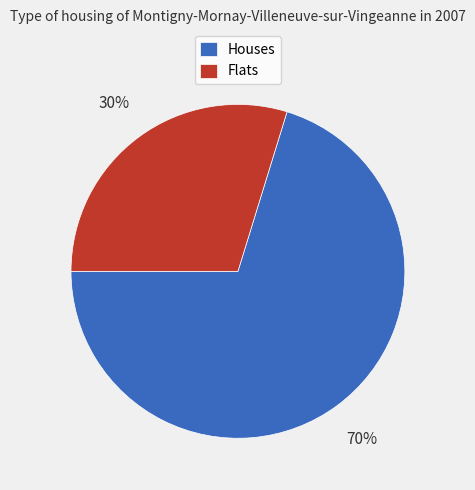

To the nearest percent, what percentage of the pie is Houses?

70%